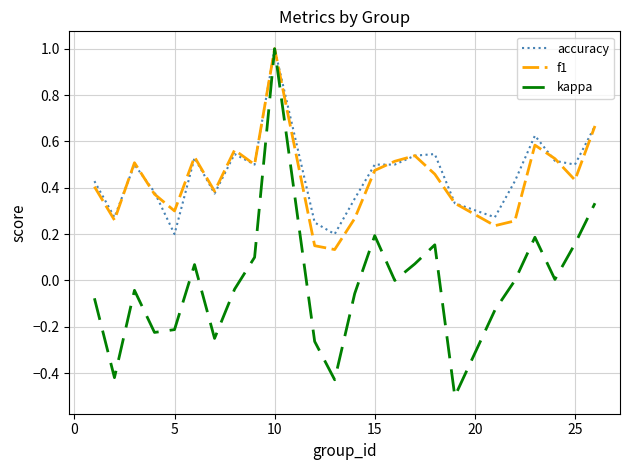

Count the number of data series in this chart.

3